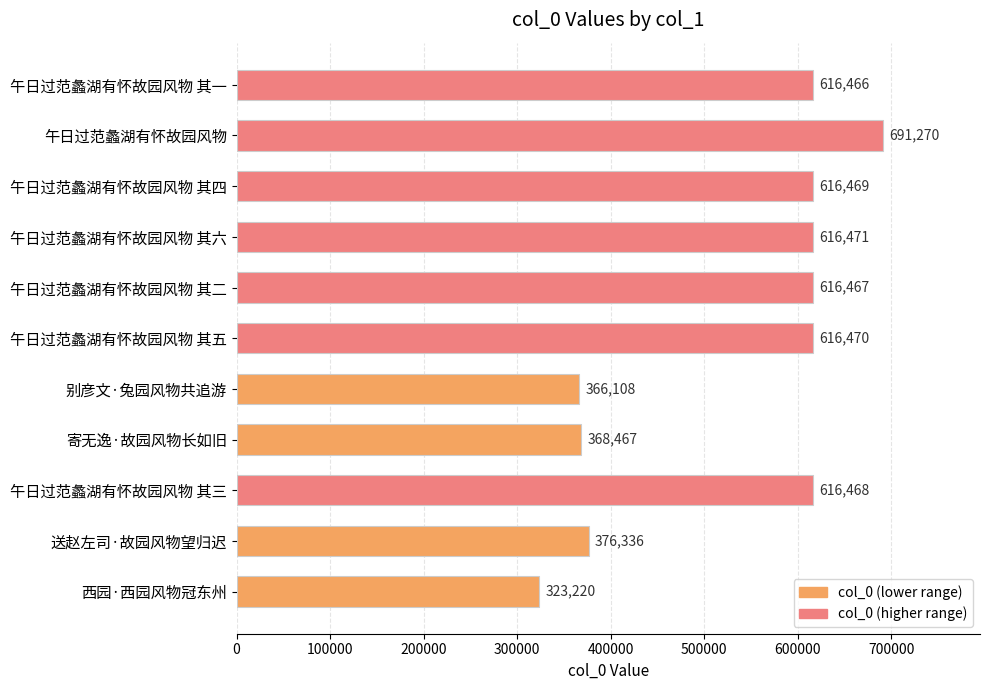

What is the greatest value displayed?

691270